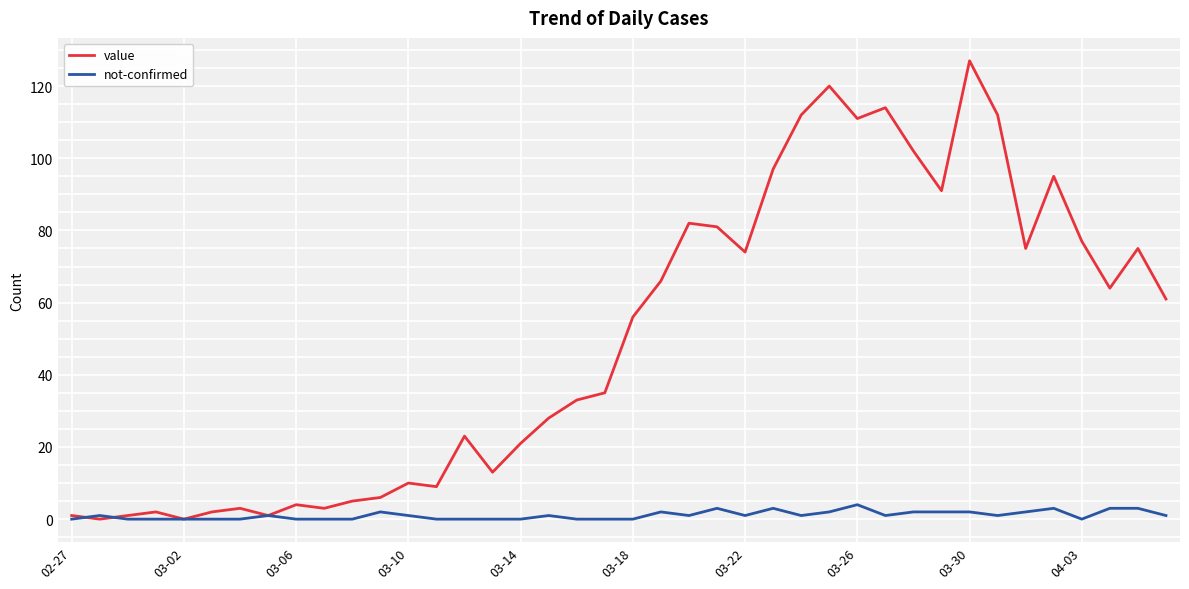

Which series has the largest range (max minus min)?

value